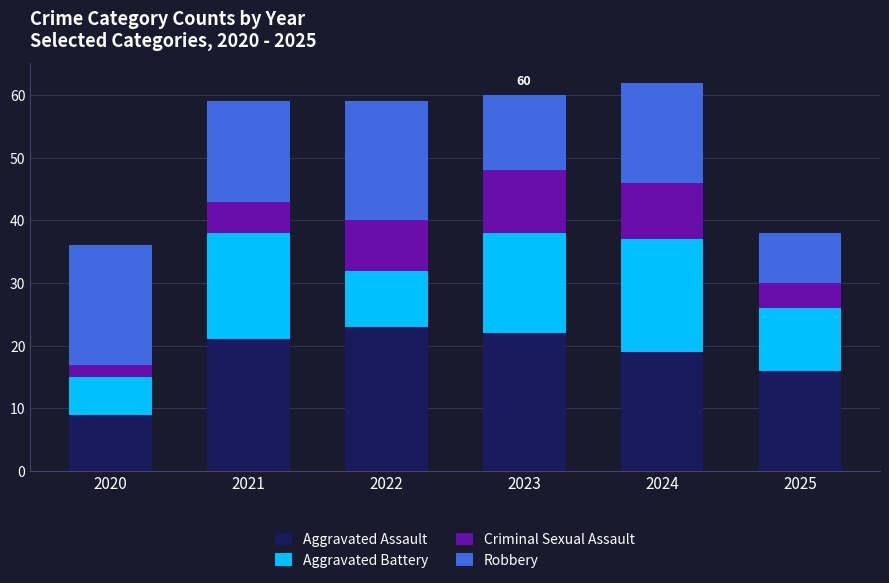

How many distinct data groups are displayed?

4